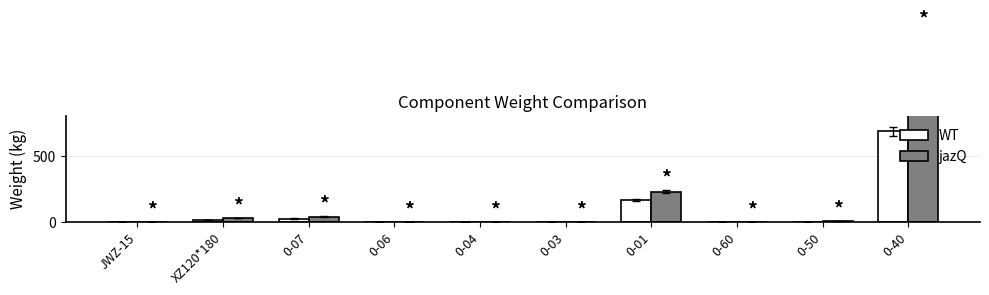

What is the difference between the maximum and minimum values in the jazQ series?

1372.0